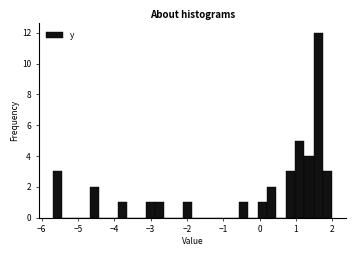

Read against the x-axis, roughly where is the centre of the tallest bar?

1.6